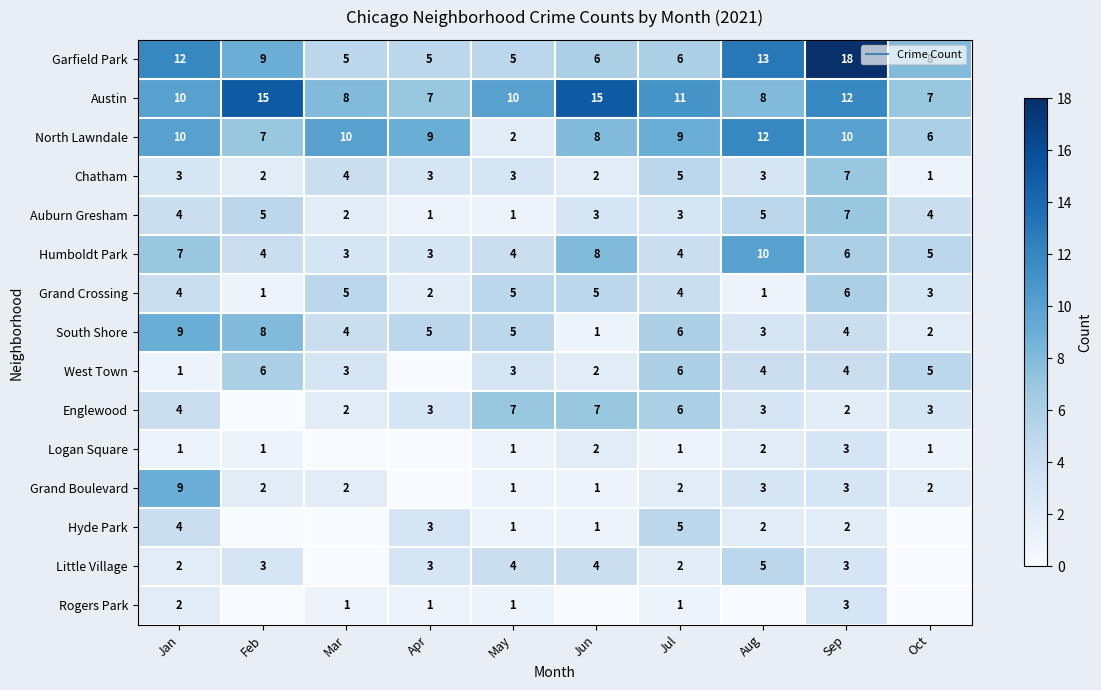

How many values in the Chatham series are below 3?

3